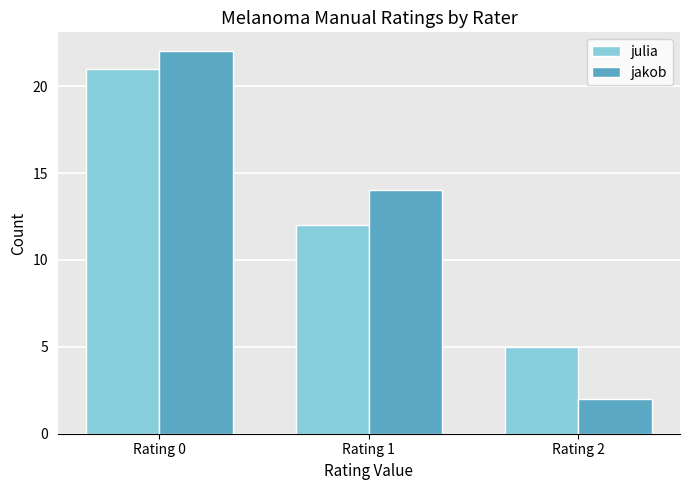

Reading left to right, transcribe all the data shown in this chart.

julia: Rating 0=21	Rating 1=12	Rating 2=5
jakob: Rating 0=22	Rating 1=14	Rating 2=2